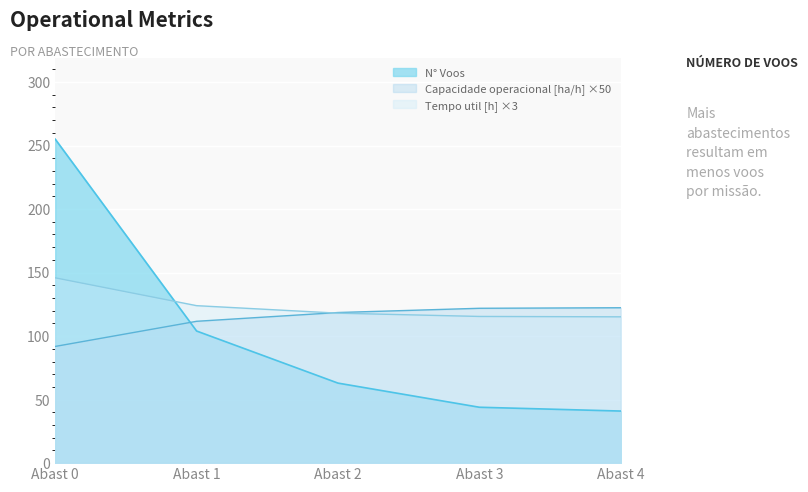

What are all the series names shown in the legend?

N° Voos, Capacidade operacional [ha/h] ×50, Tempo util [h] ×3